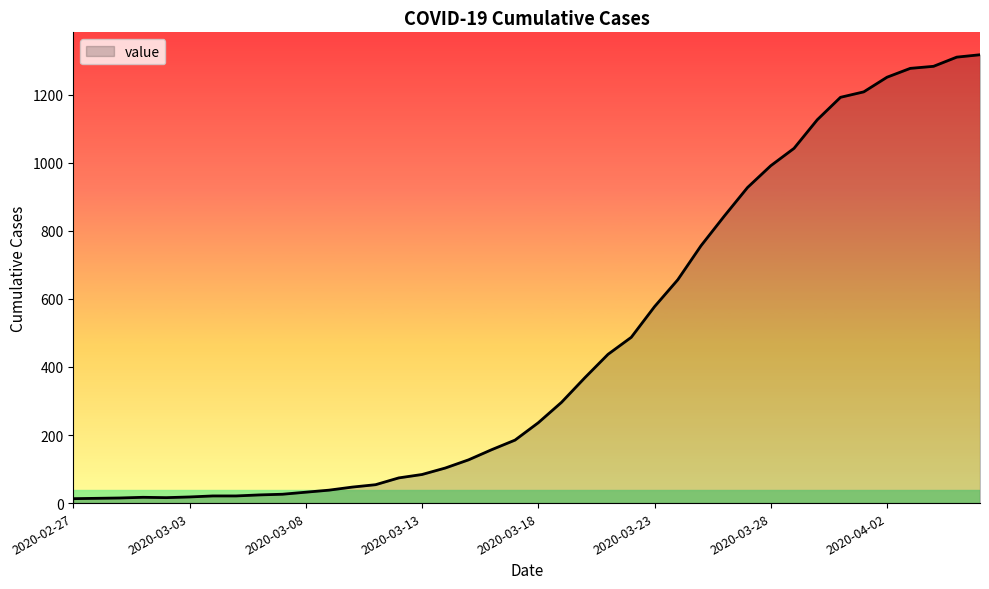

How many lines are shown in the chart?

1